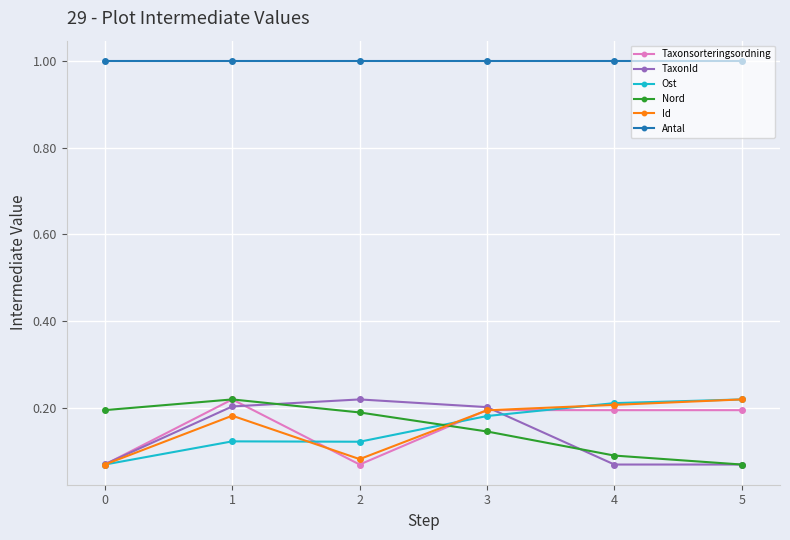

True or false: Nord and Antal cross at least once.

False